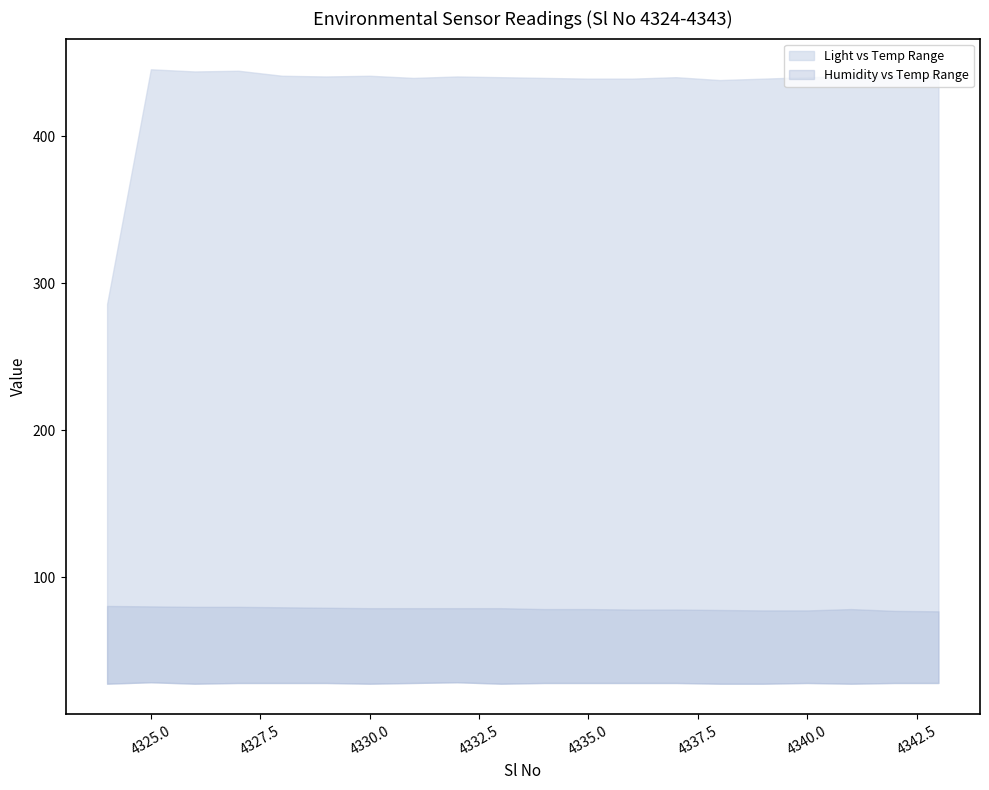

How many interior local valleys does the Light series have?

4